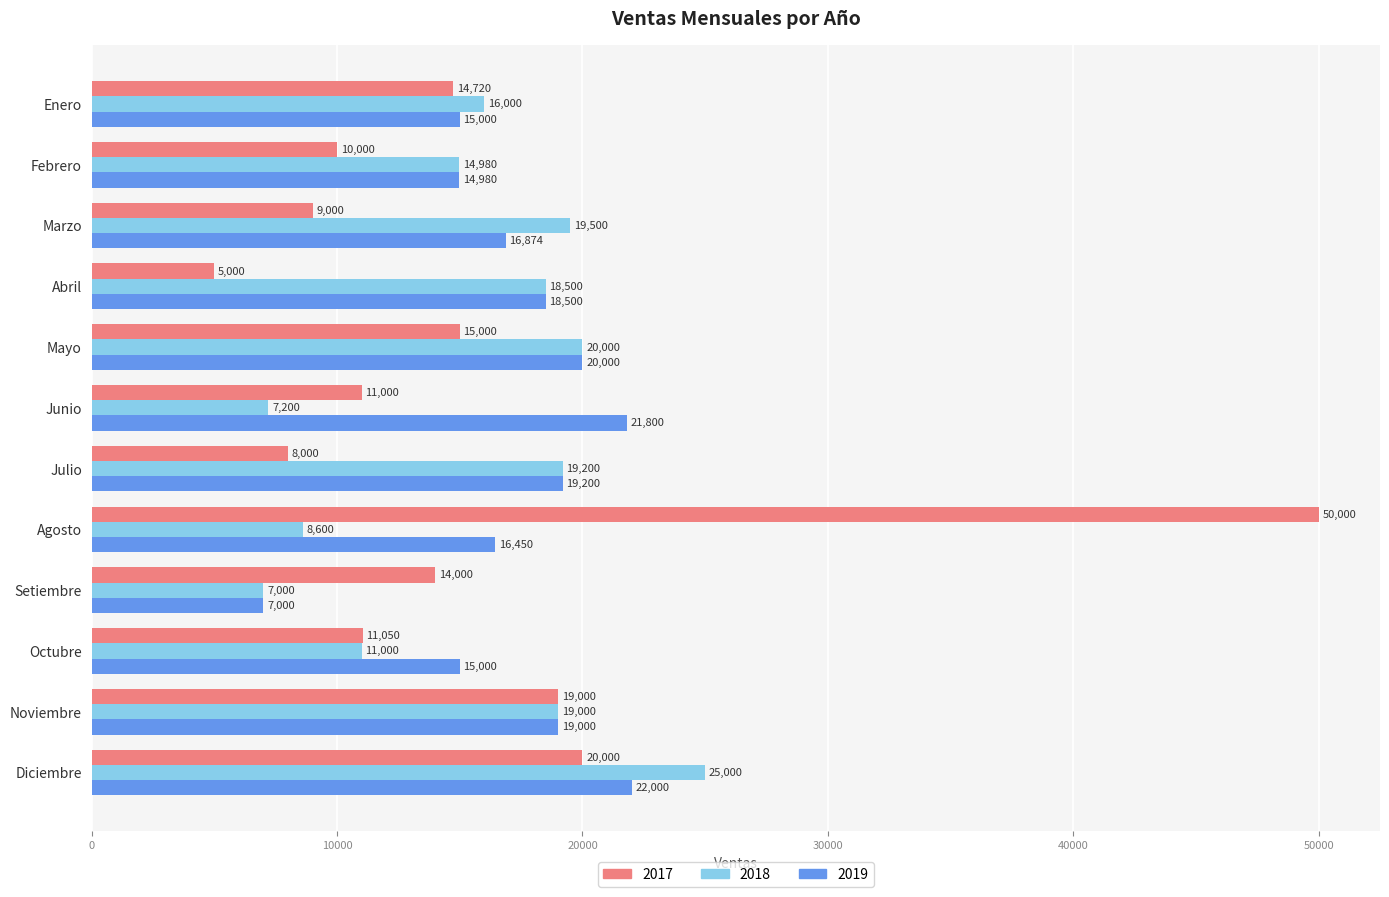

What is the difference between the highest and lowest values at Agosto?

41400